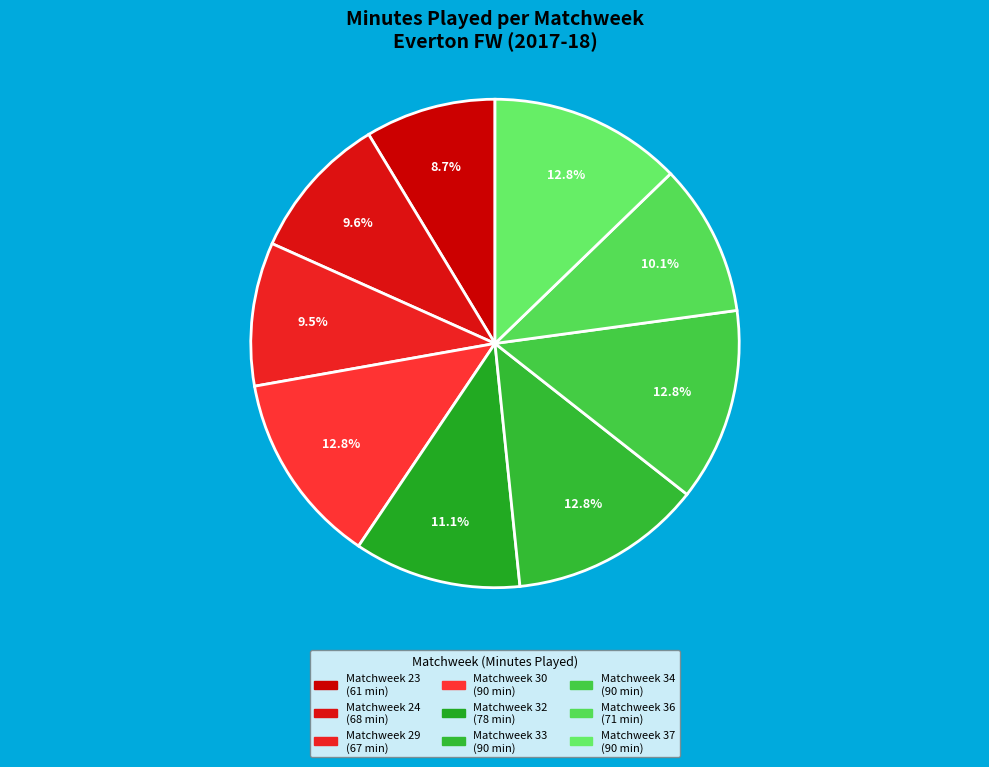

Is there a majority slice in this chart?

No